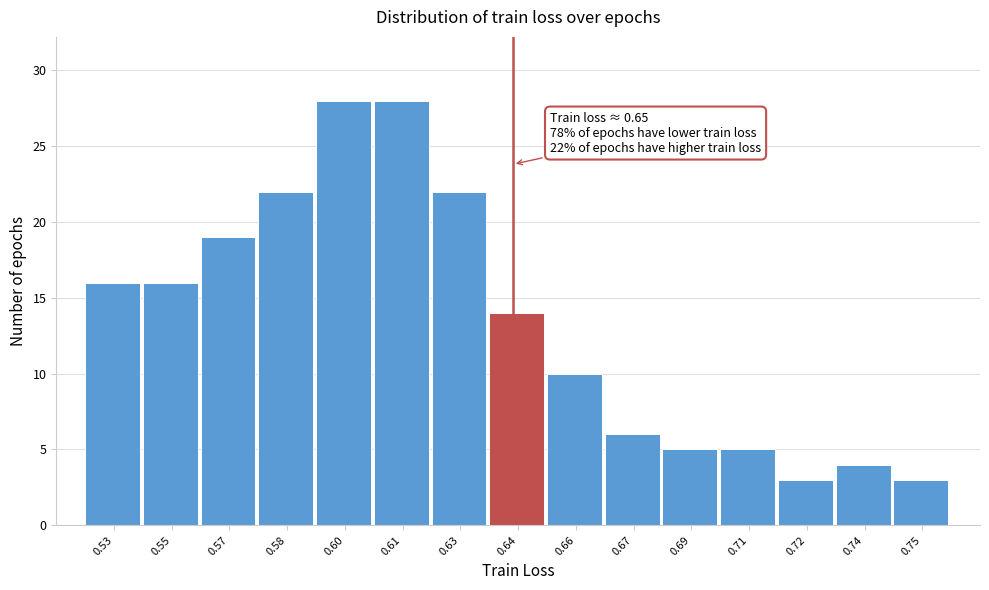

Reading right to left, what are all the values shown in this chart?

0.75=3	0.74=4	0.72=3	0.71=5	0.69=5	0.67=6	0.66=10	0.64=14	0.63=22	0.61=28	0.60=28	0.58=22	0.57=19	0.55=16	0.53=16